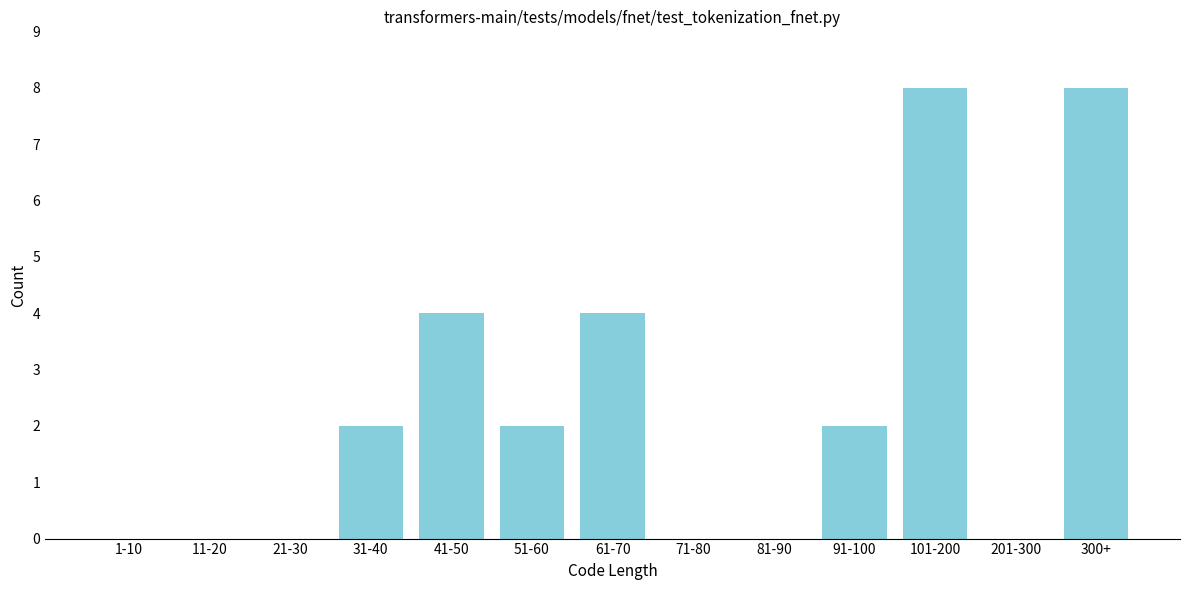

Reading right to left, list all the values displayed in this chart.

300+=8	201-300=0	101-200=8	91-100=2	81-90=0	71-80=0	61-70=4	51-60=2	41-50=4	31-40=2	21-30=0	11-20=0	1-10=0